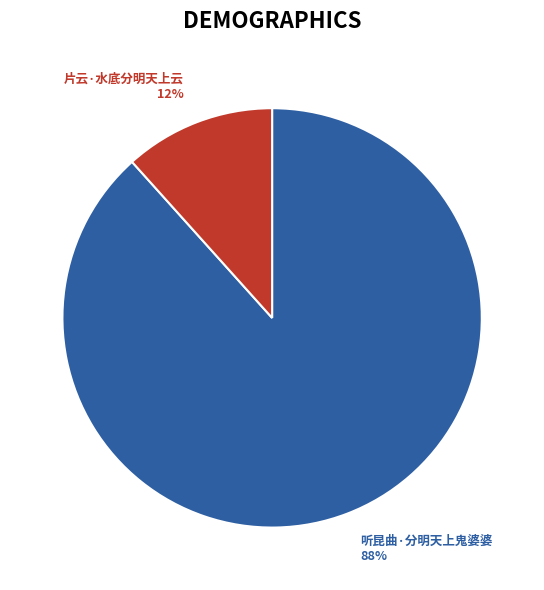

Which slice is the largest?

听昆曲·分明天上鬼婆婆